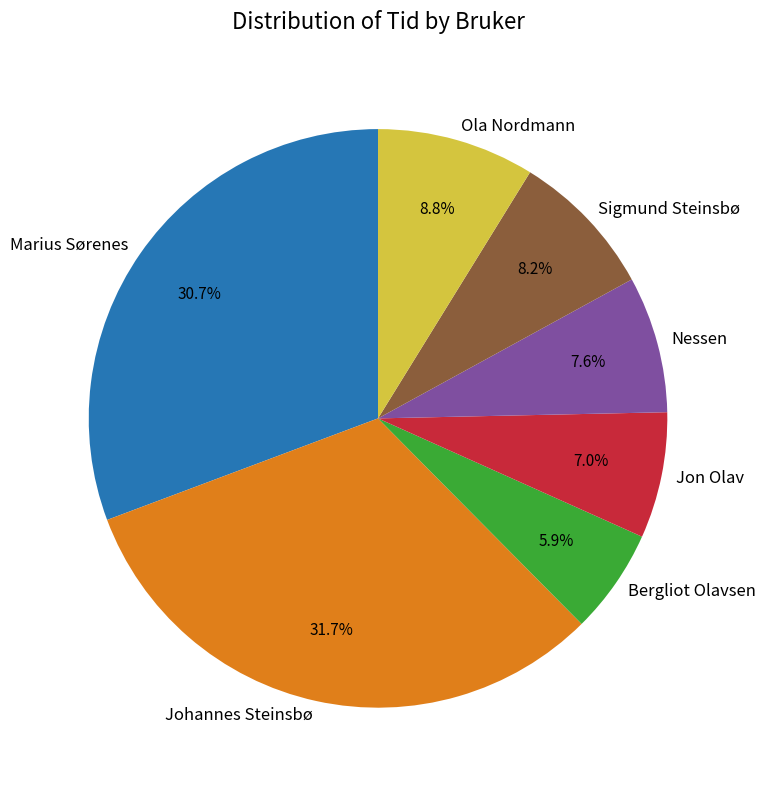

What is the largest slice in the pie chart?

Johannes Steinsbø